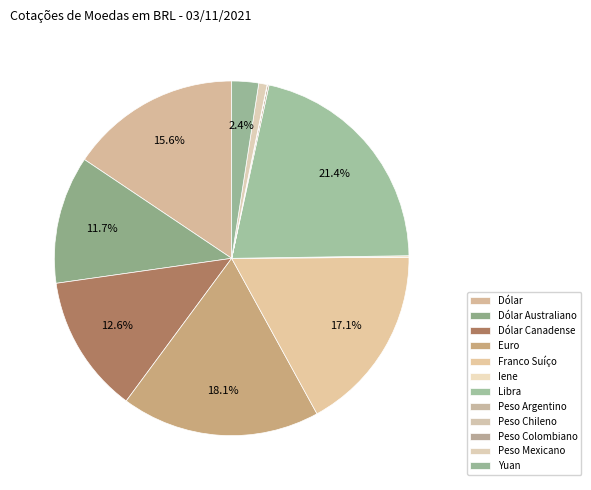

Count the number of slices in the pie.

12